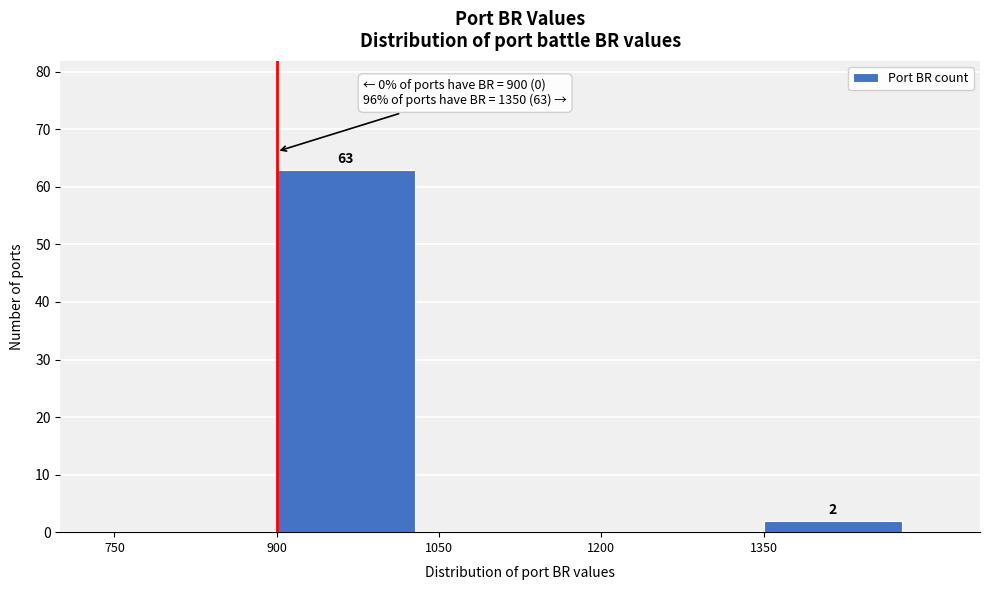

Over which range of the x-axis is the bar tallest?

900 to 1050